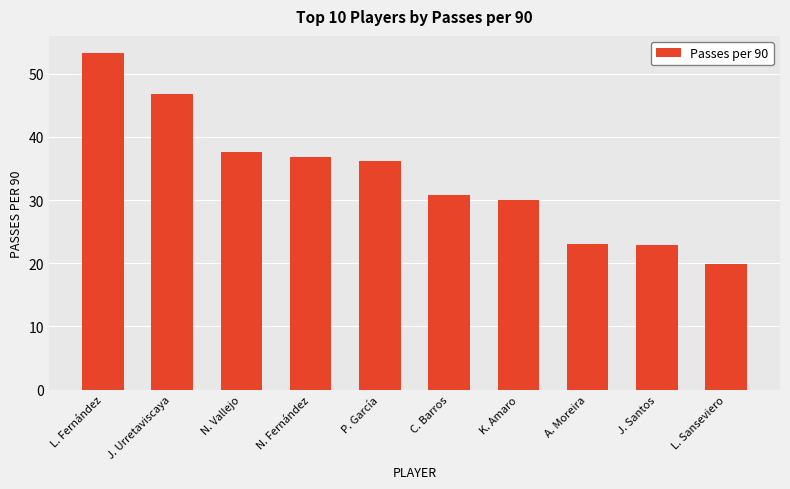

What is the ratio of the value at J. Urretaviscaya to the value at J. Santos?

2.1